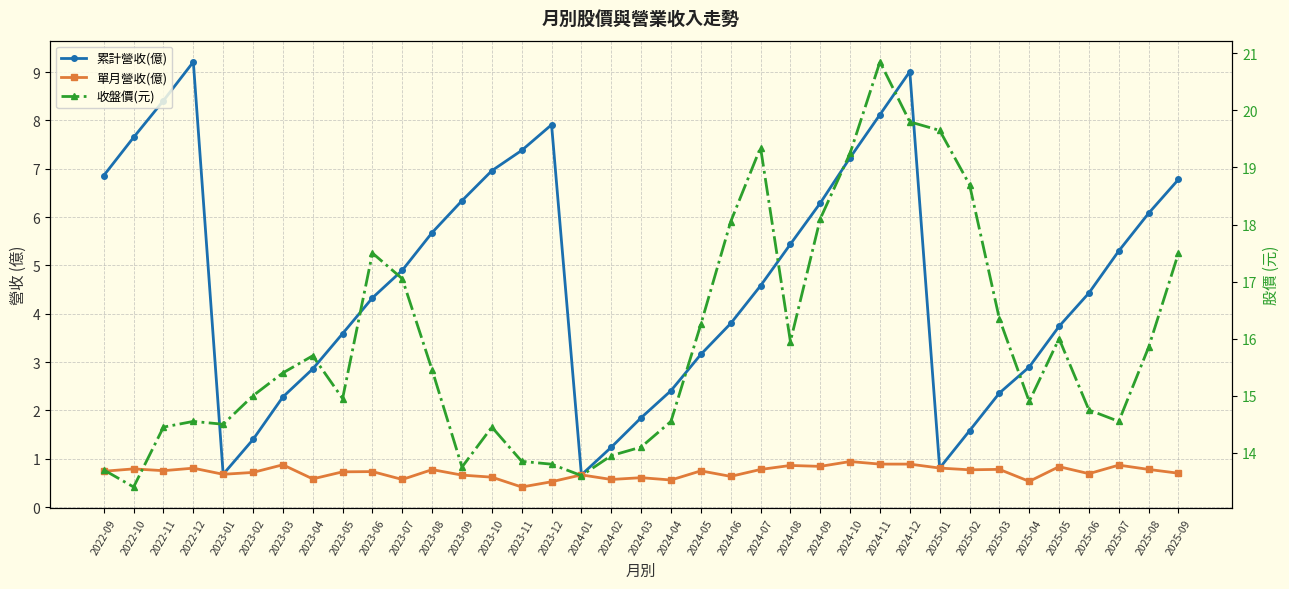

What is the maximum value for 累計營收(億)?

9.2